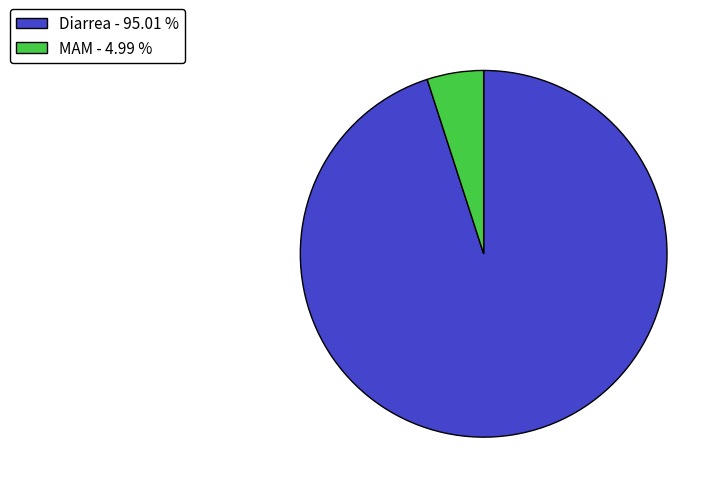

What is the largest slice in the pie chart?

Diarrea